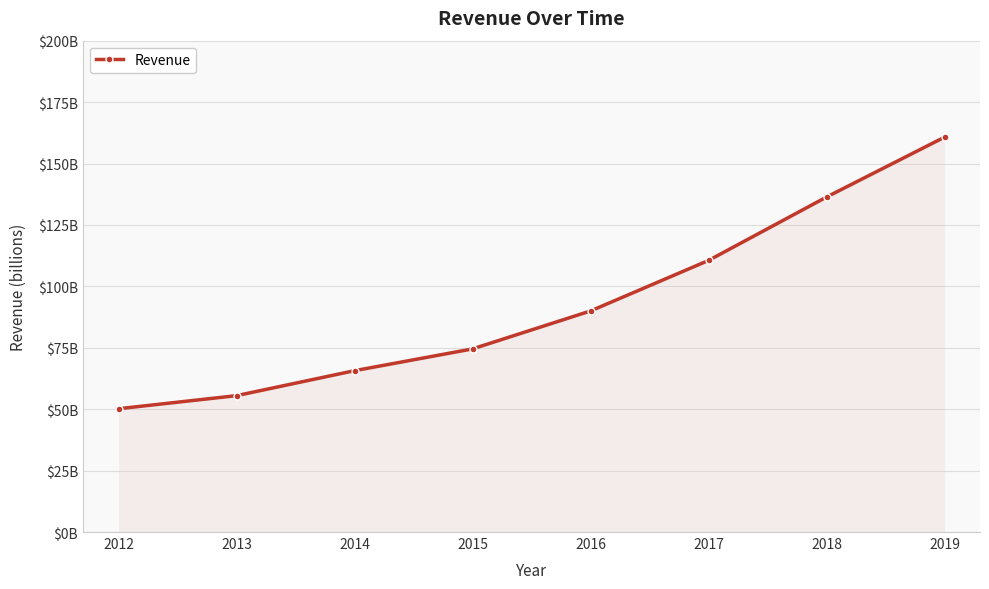

What is the value of the 4th point from the left?

74.5